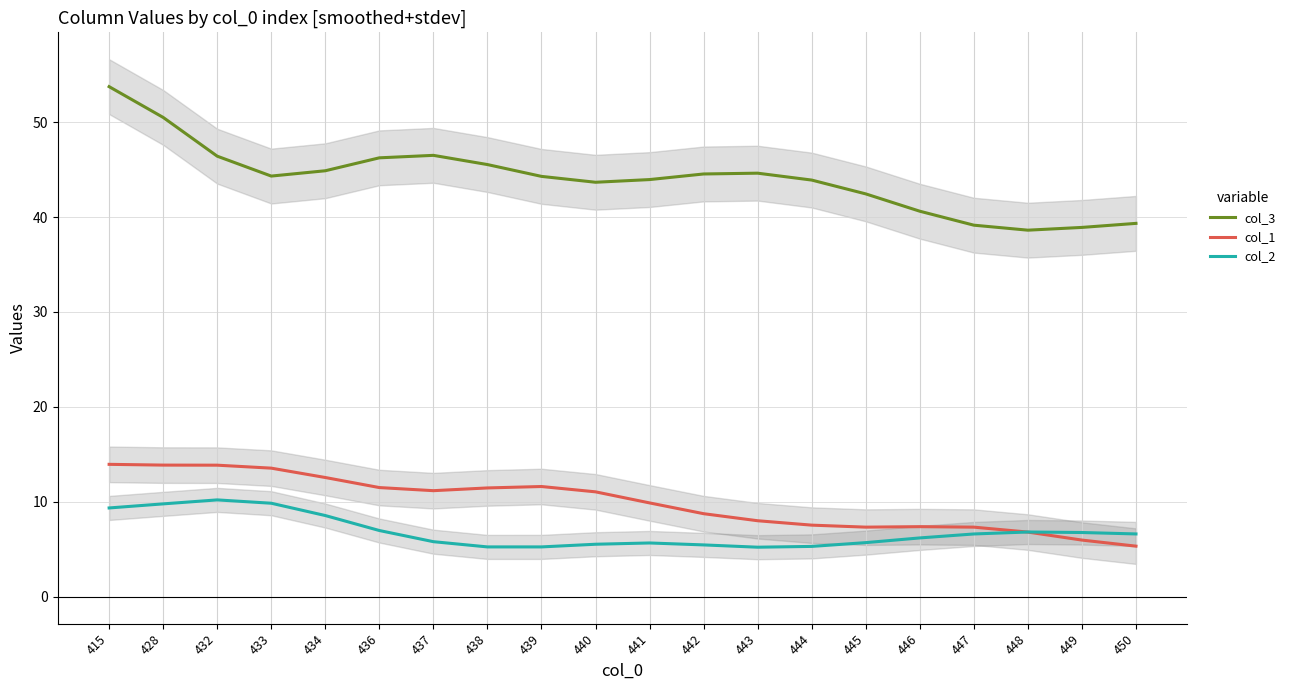

In col_1, how many points are higher than both neighbors (excluding endpoints)?

2